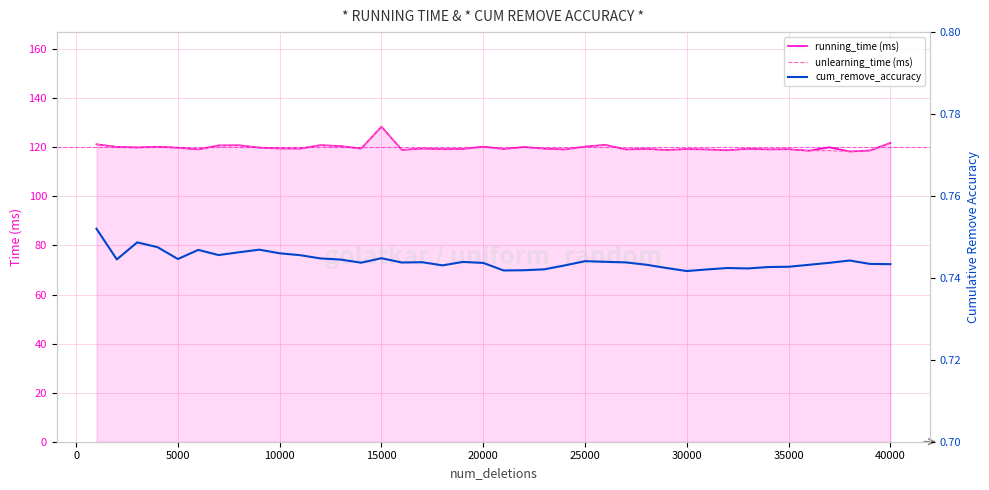

What is the sum of all cum_remove_accuracy values?

29.8